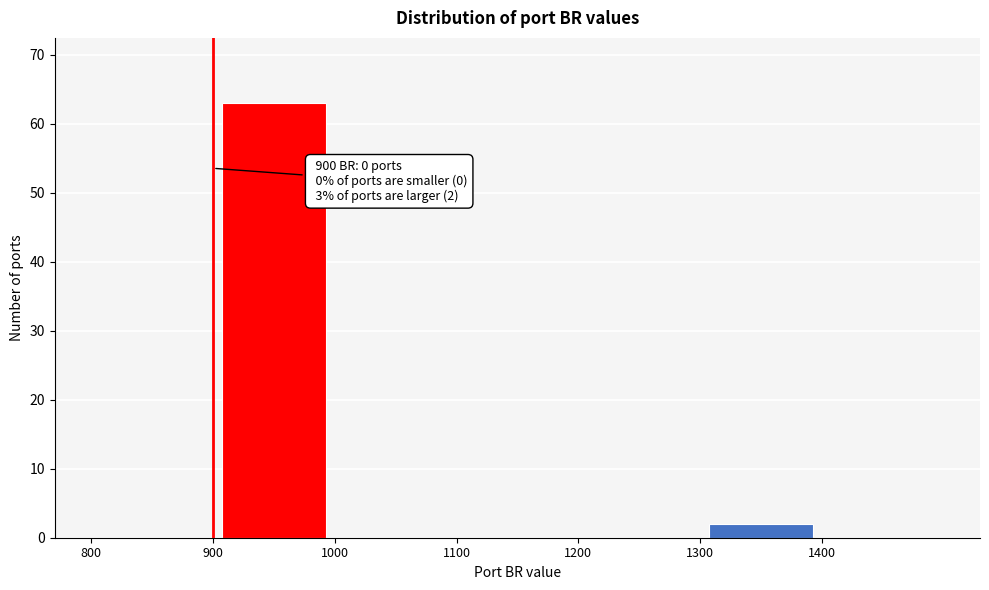

Over which range of the x-axis is the bar tallest?

900 to 1000